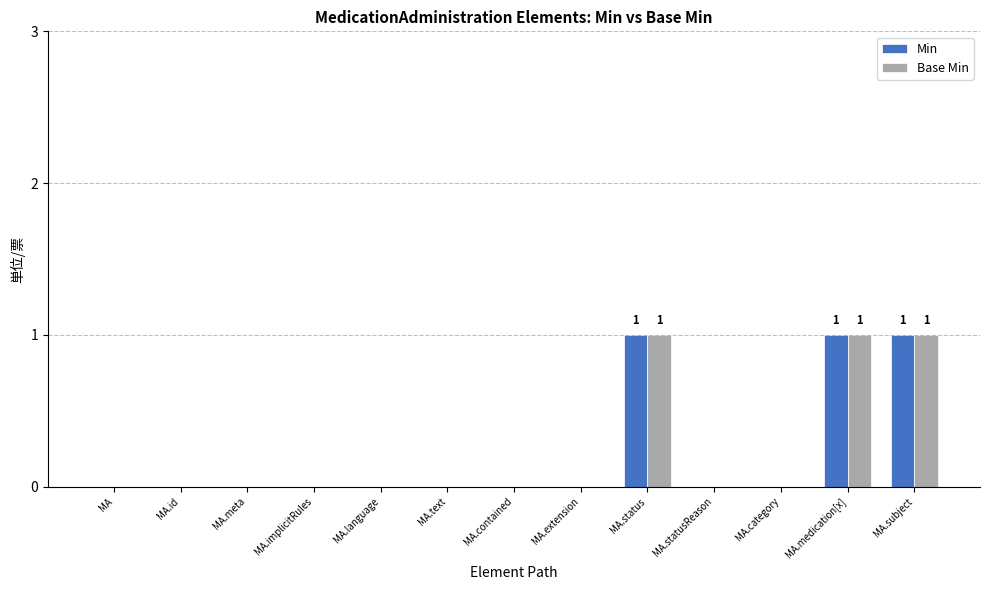

Reading left to right, list all the values displayed in this chart.

Min: 0	0	0	0	0	0	0	0	1	0	0	1	1
Base Min: 0	0	0	0	0	0	0	0	1	0	0	1	1